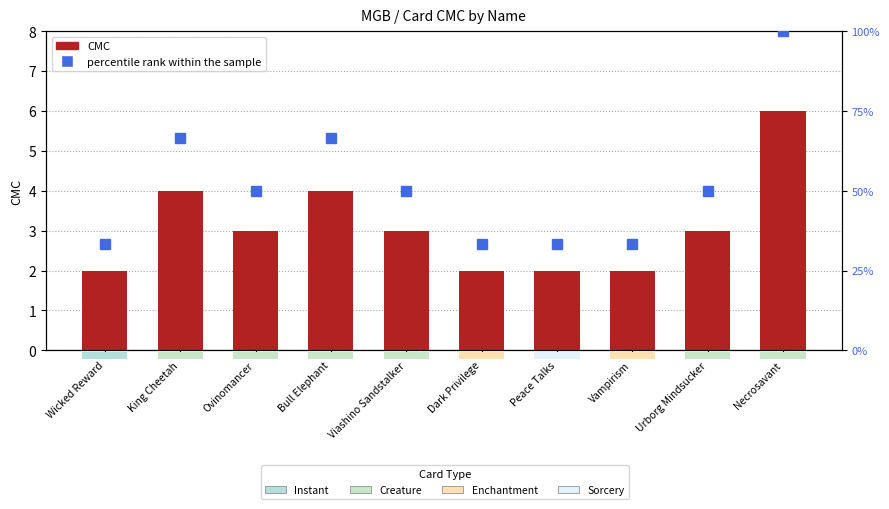

What is the average value of the CMC series?

3.1